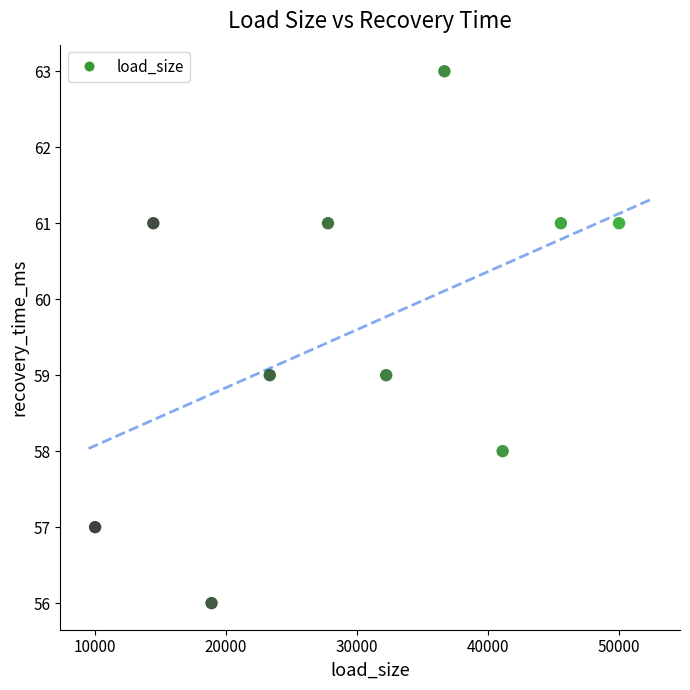

What is the range of Y values (max minus min)?

7